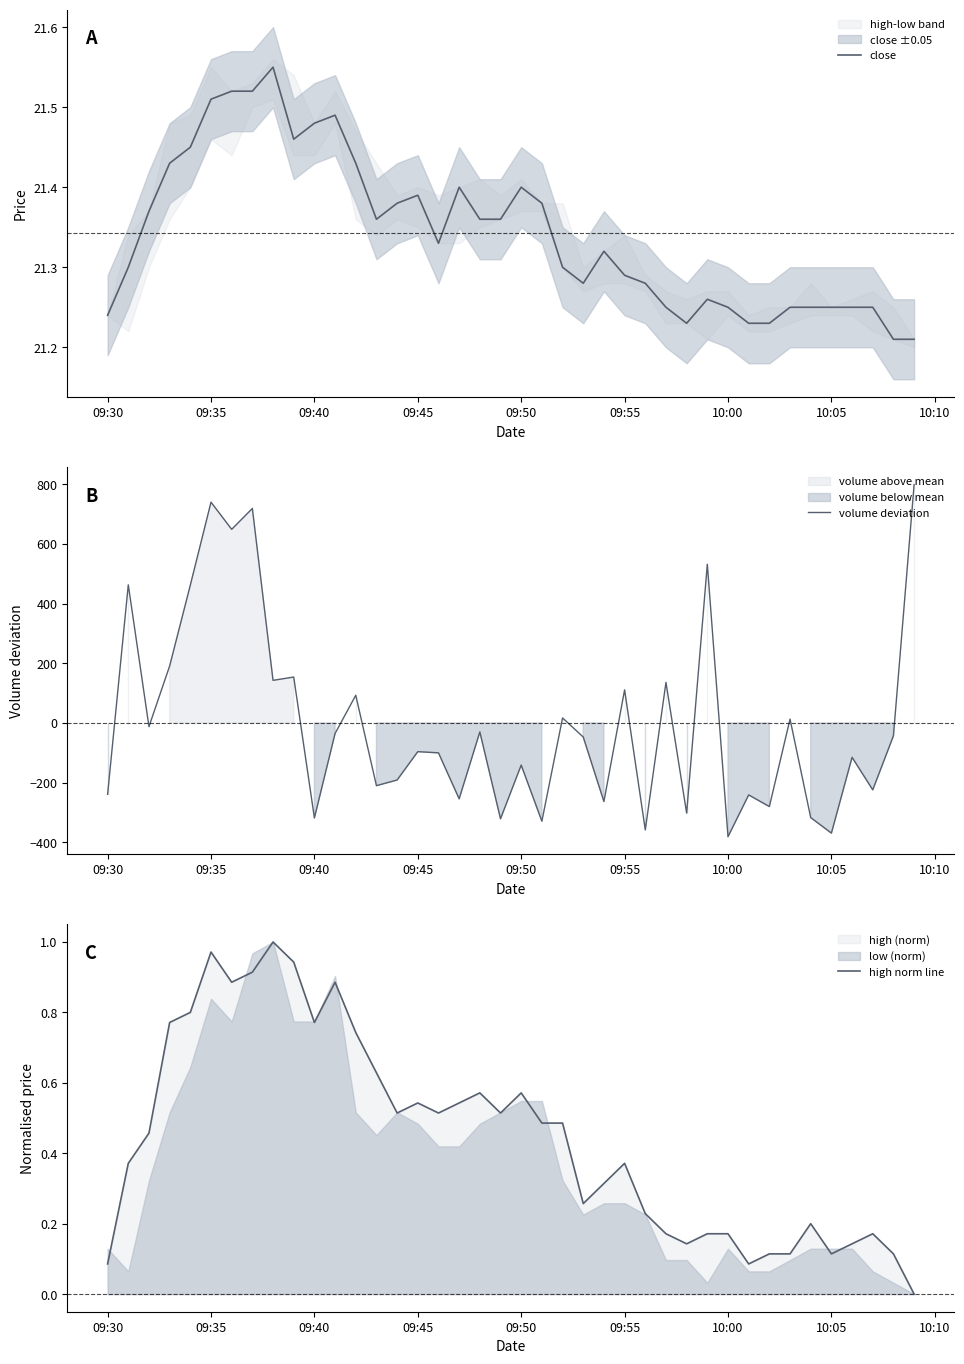

What is the lowest value of the volume deviation series?

-381.1